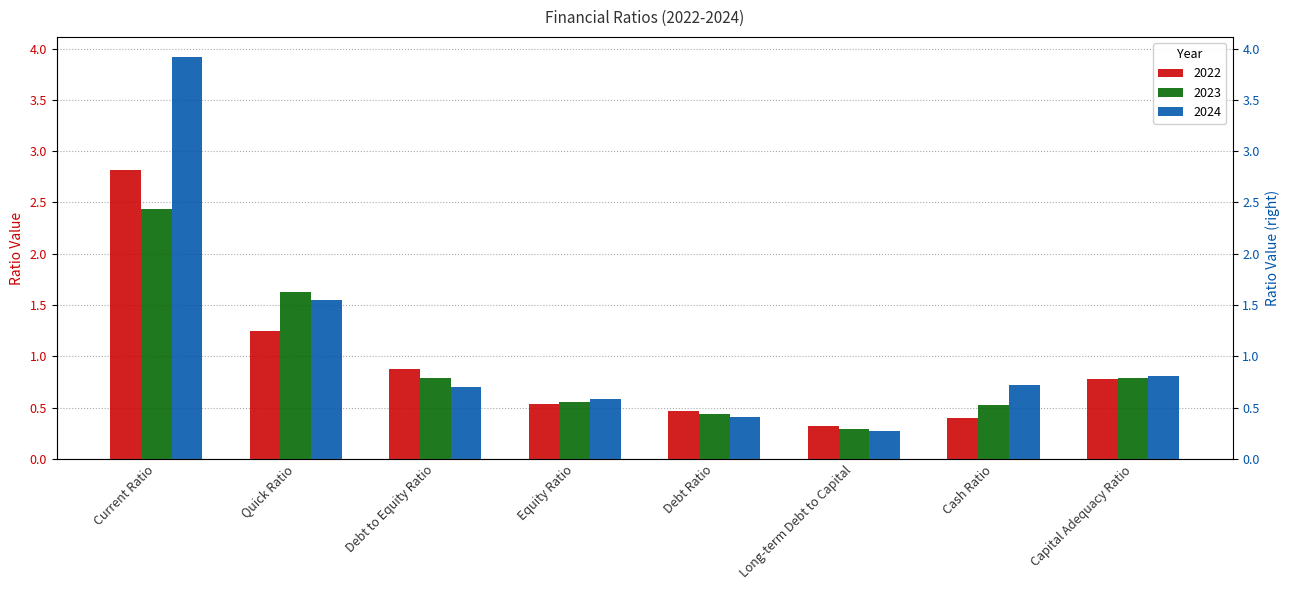

Where is 2022 nearest to the value 1?

Debt to Equity Ratio